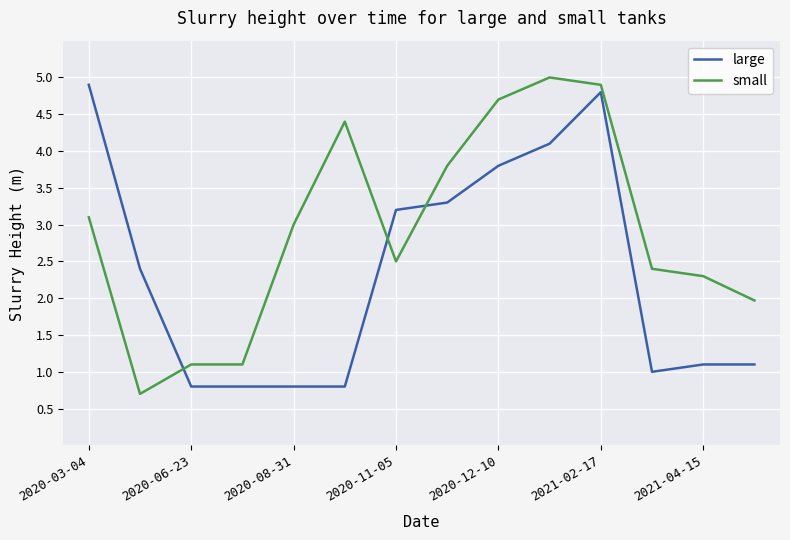

True or false: large and small cross at least once.

True